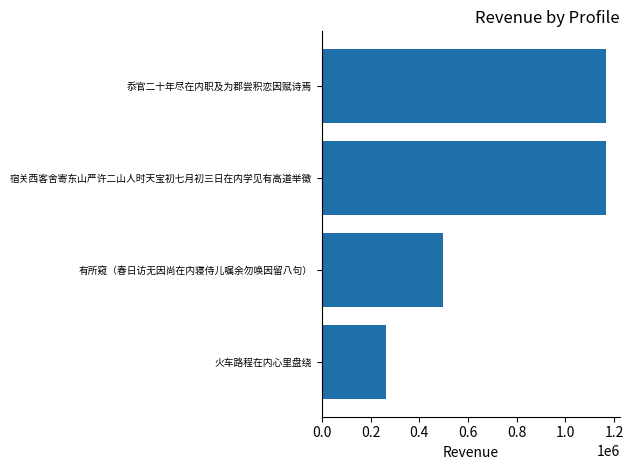

Approximately how many times larger is the value at 宿关西客舍寄东山严许二山人时天宝初七月初三日在内学见有高道举徵 compared to 有所窥（春日访无因尚在内寝侍儿嘱余勿唤因留八句）?

2.3